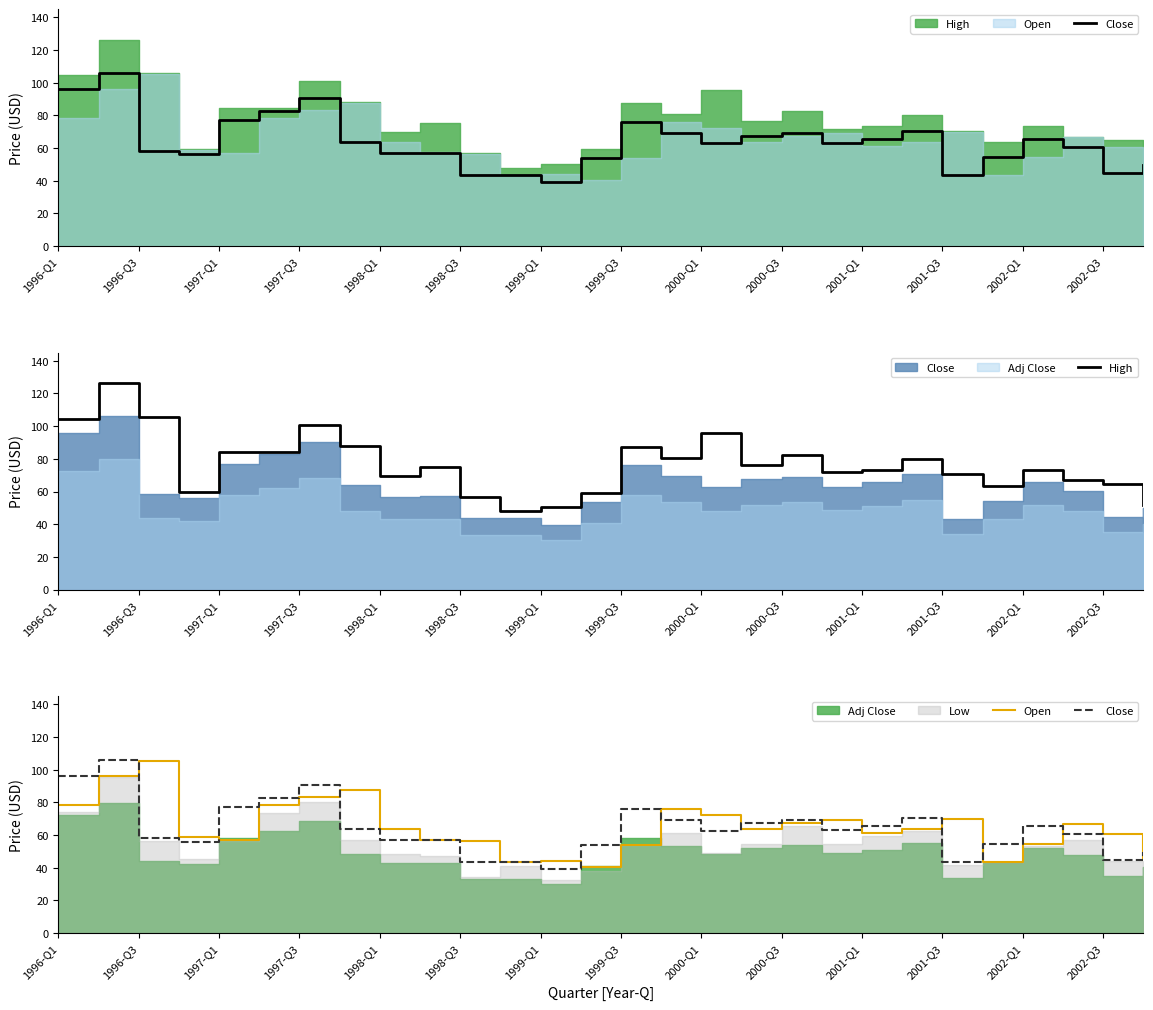

What is the average value of the High series?

76.9